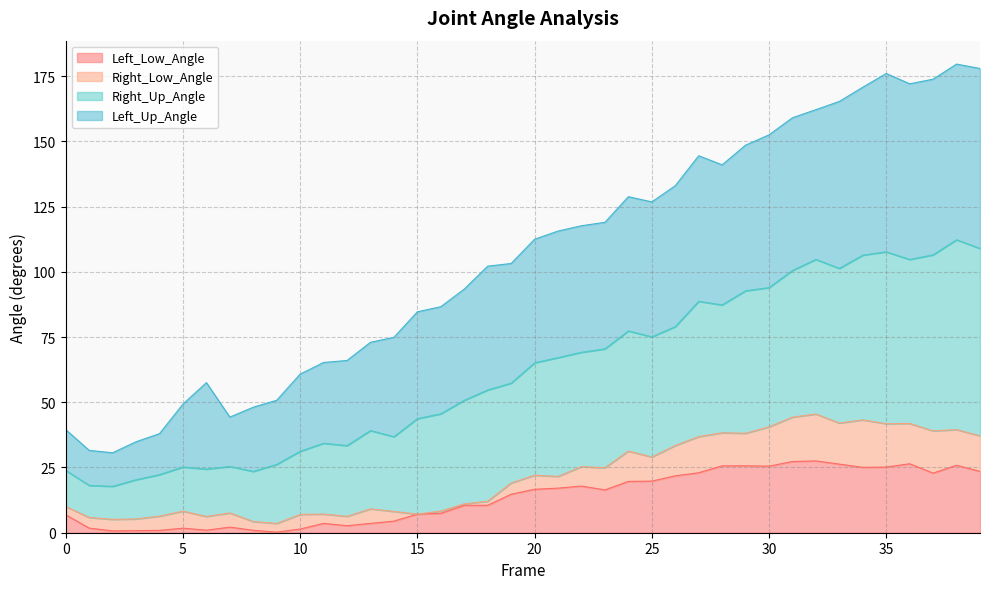

In Left_Low_Angle, how many points are lower than both neighbors (excluding endpoints)?

8